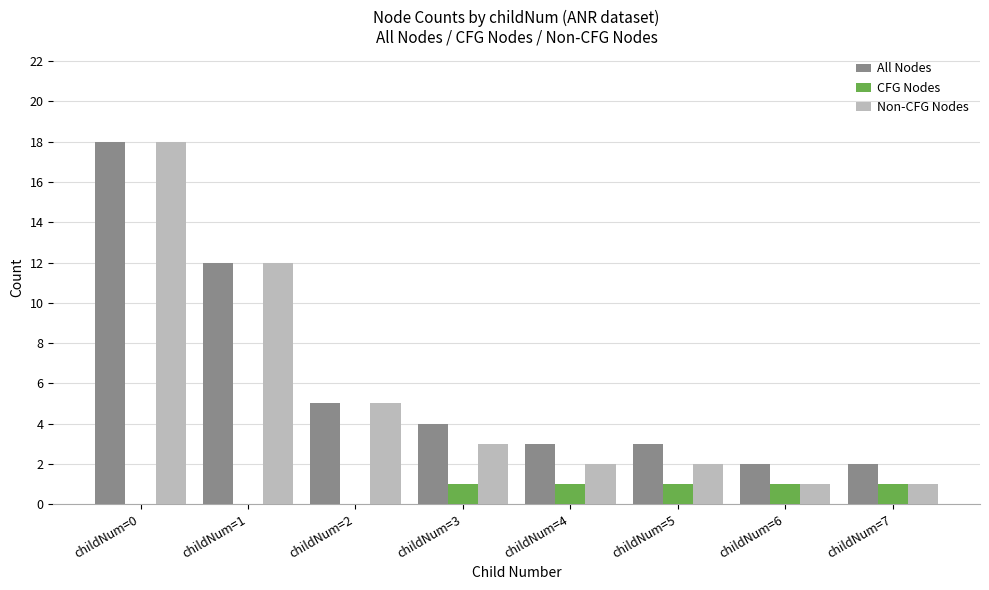

What are all the series names shown in the legend?

All Nodes, CFG Nodes, Non-CFG Nodes